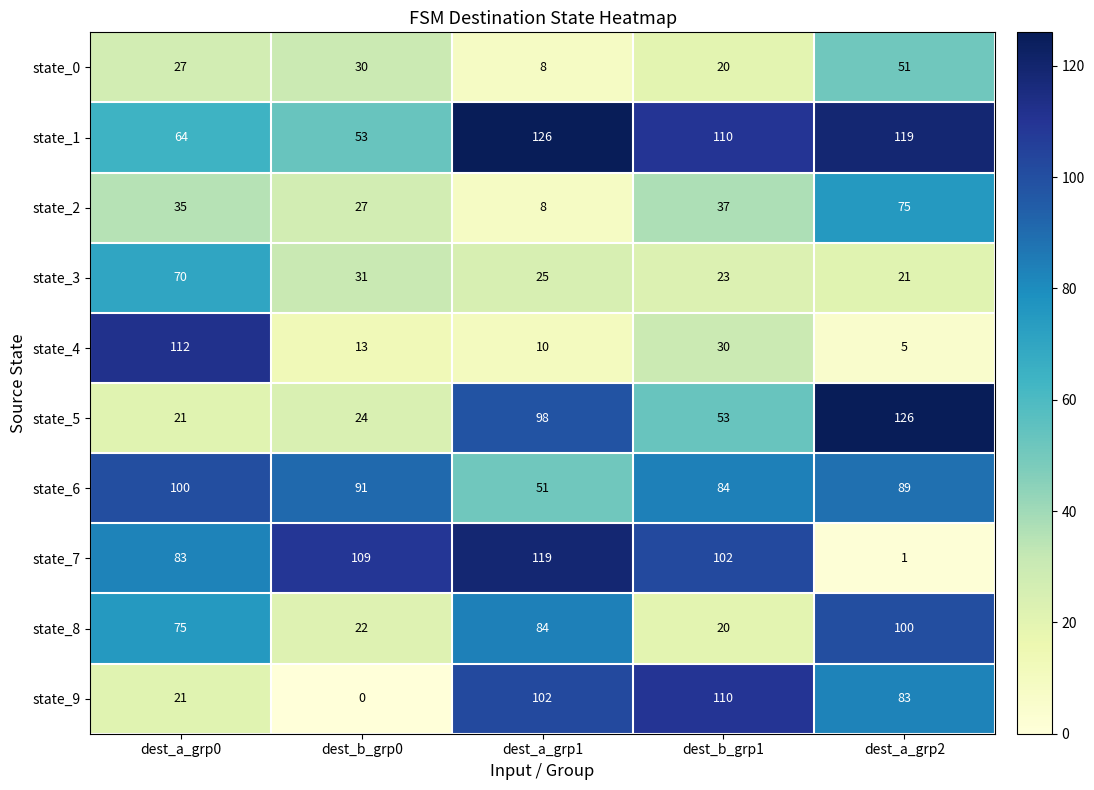

Which label corresponds to the smallest value in the chart?

dest_b_grp0